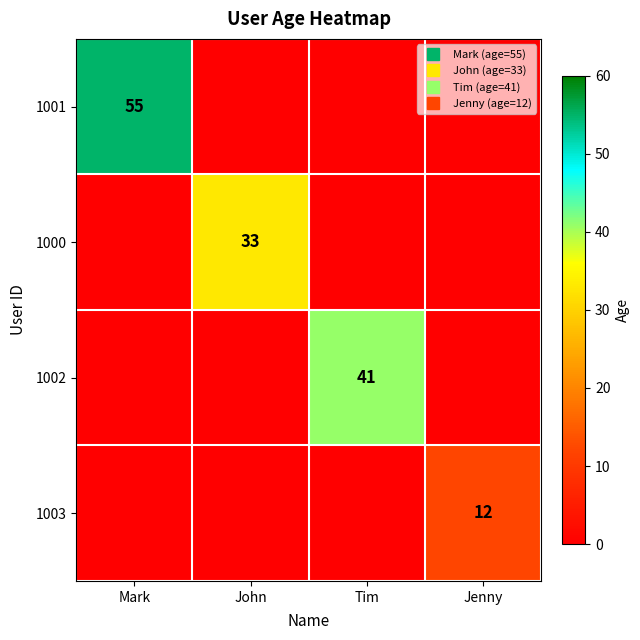

At how many categories does at least one series exceed 19?

3